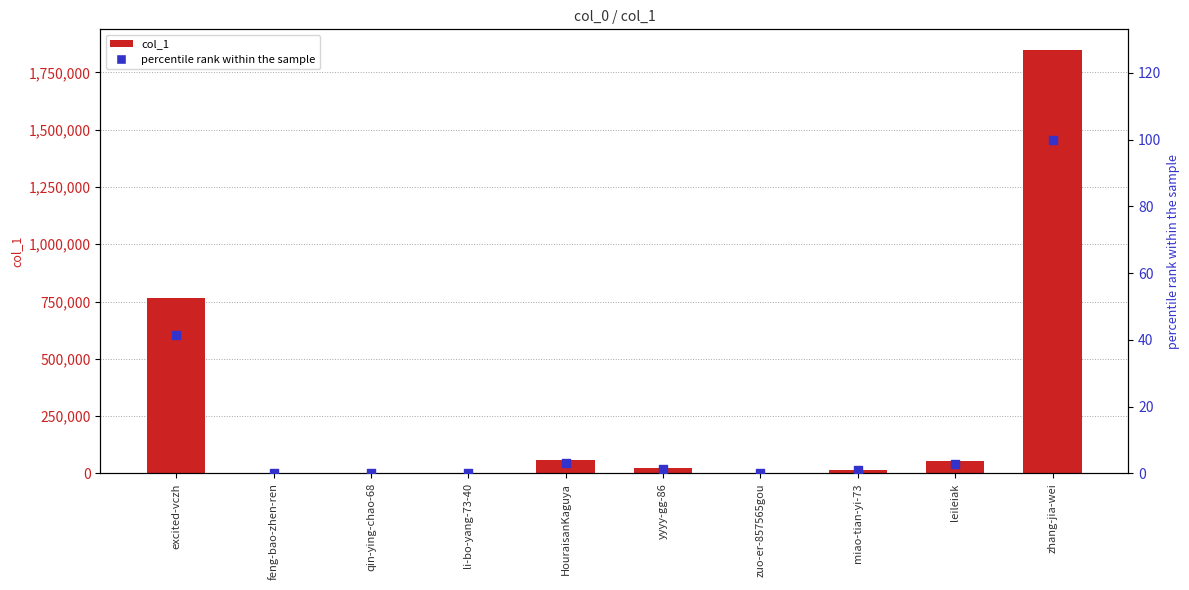

What is the total value across all series at li-bo-yang-73-40?

9.0